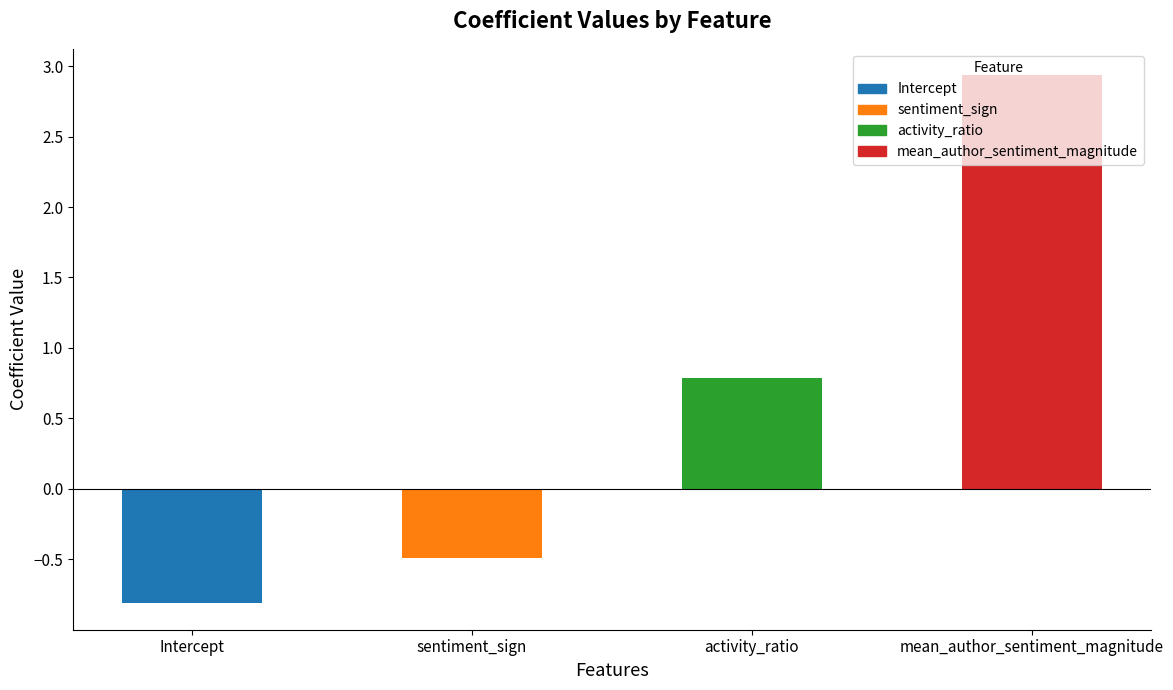

At which label does the data first exceed 0?

activity_ratio